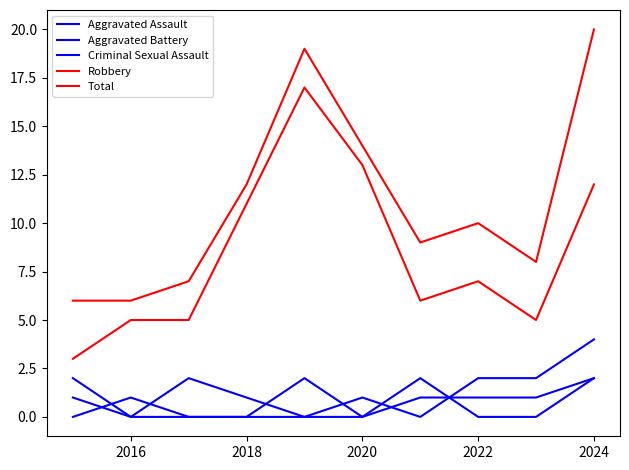

Where is Aggravated Assault nearest to the value 1?

2016